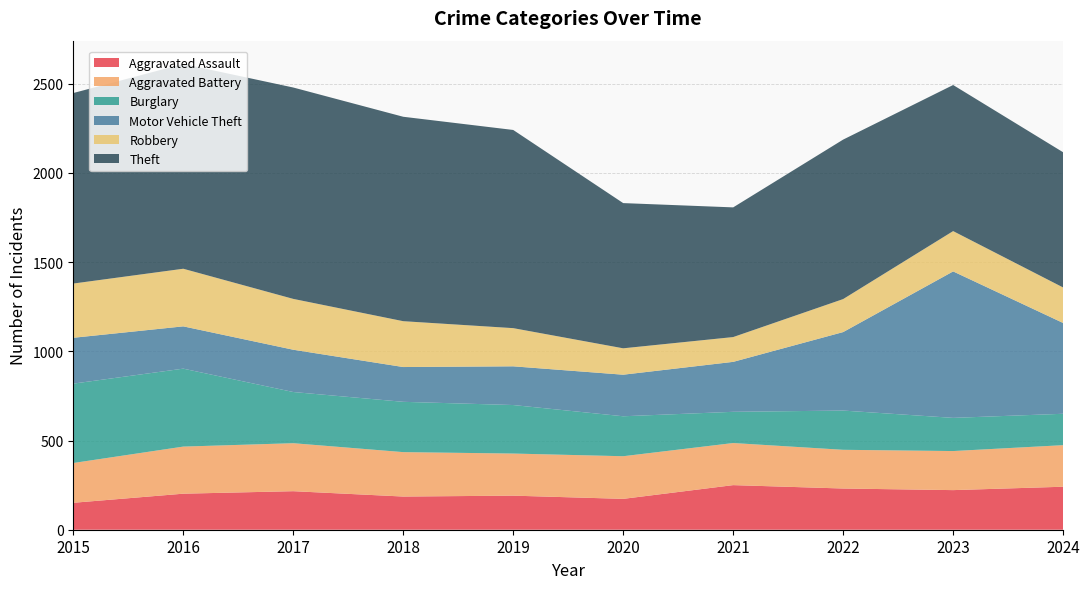

Reading right to left, transcribe all the data shown in this chart.

Aggravated Assault: 241	222	231	250	173	191	186	216	202	151
Aggravated Battery: 233	219	217	236	239	236	249	269	264	223
Burglary: 176	186	220	175	224	272	282	287	437	445
Motor Vehicle Theft: 509	821	440	280	233	217	195	237	237	257
Robbery: 199	226	185	139	148	214	257	285	323	304
Theft: 758	819	894	727	814	1111	1146	1185	1148	1068